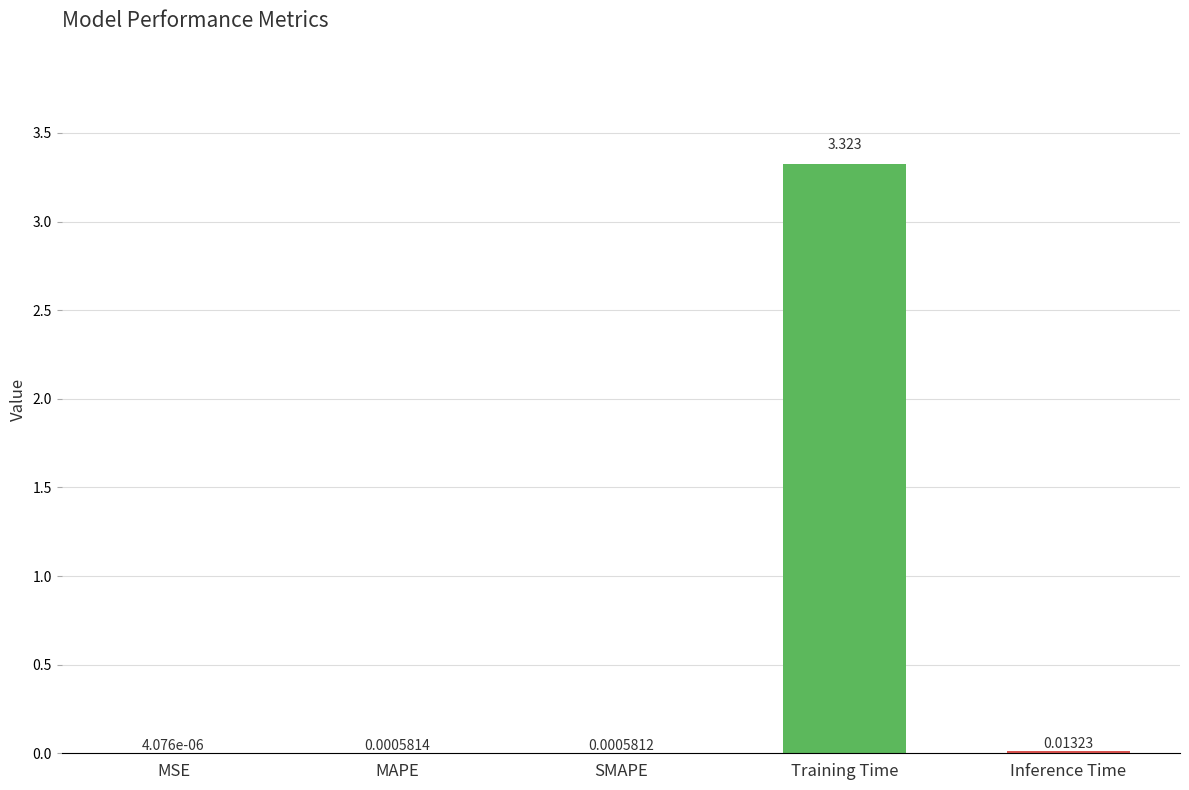

Does the chart contain stacked bars?

No